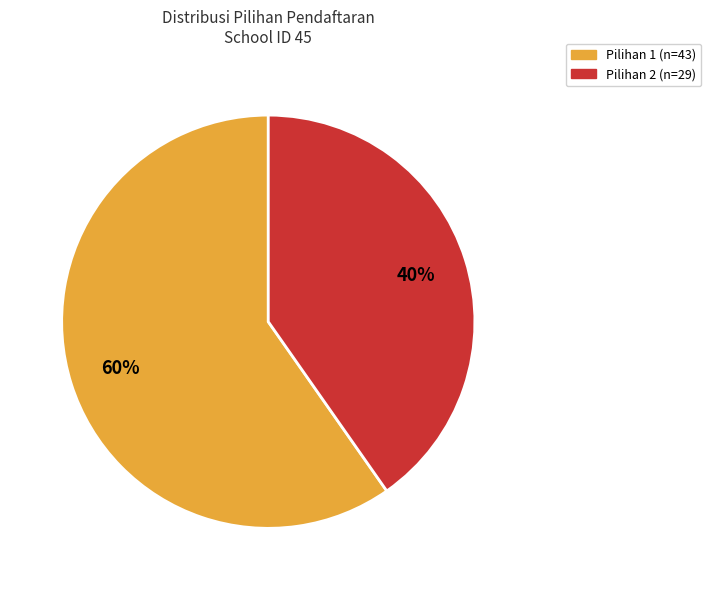

What is the ratio of the value at Pilihan 2 to the value at Pilihan 1?

0.7